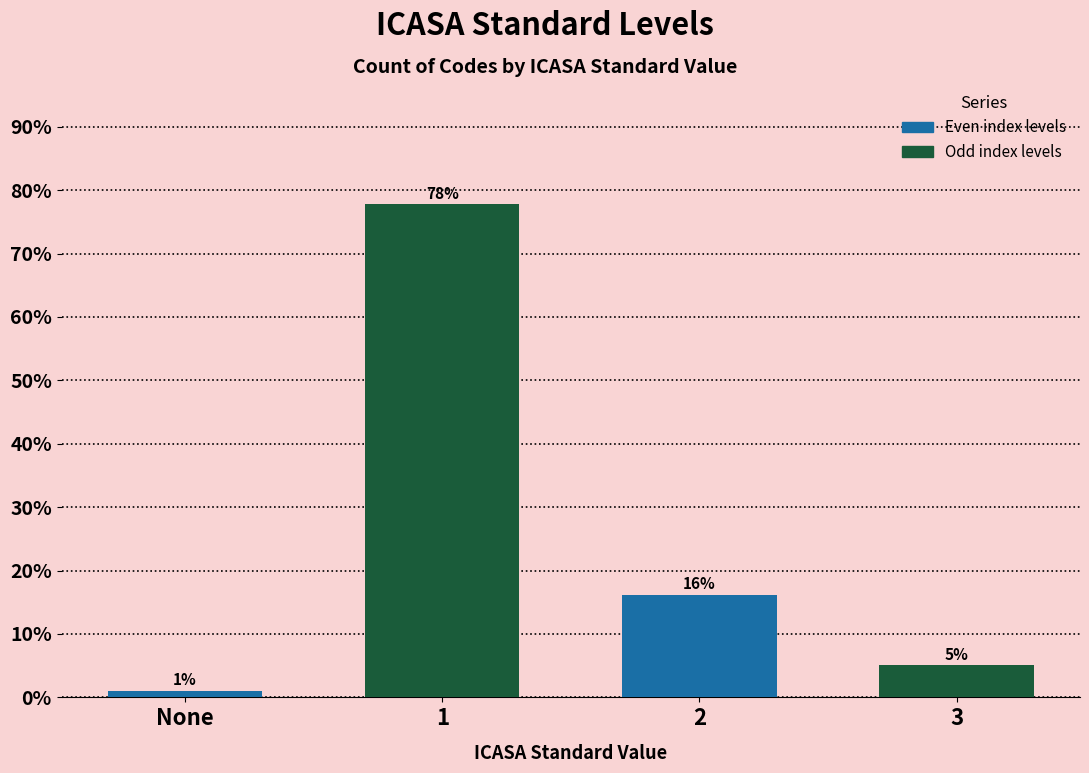

Is it true that the value at 2 is 6.8?

False